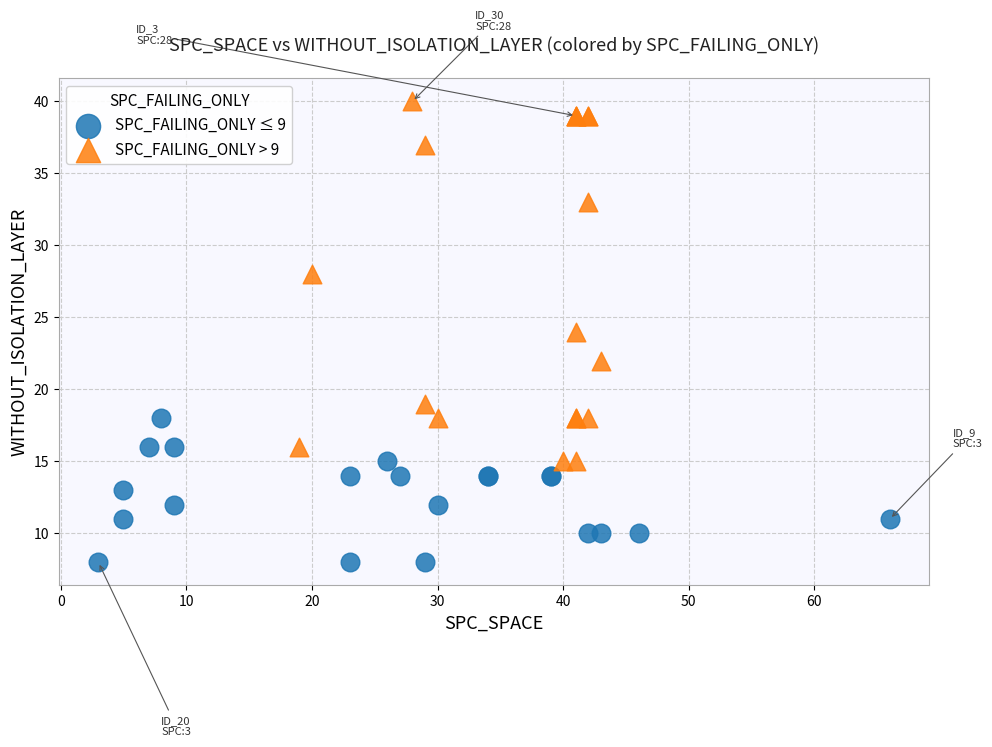

Which series has the largest Y range (max minus min)?

SPC_FAILING_ONLY > 9